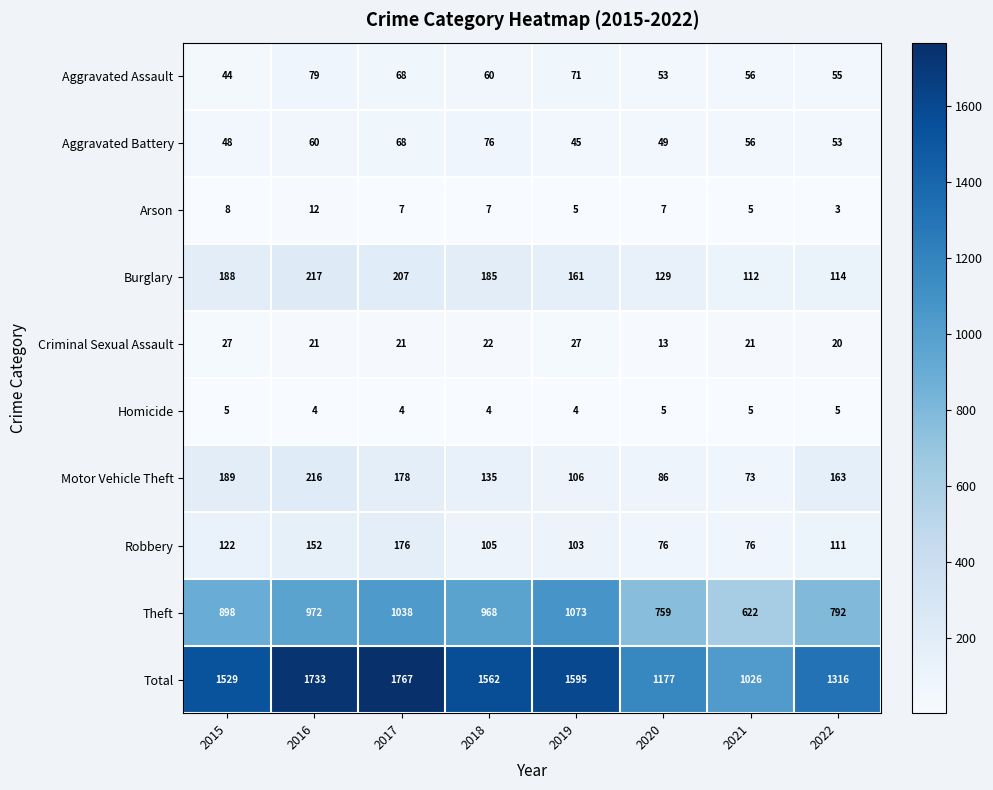

Which series has the largest total across all categories?

Total